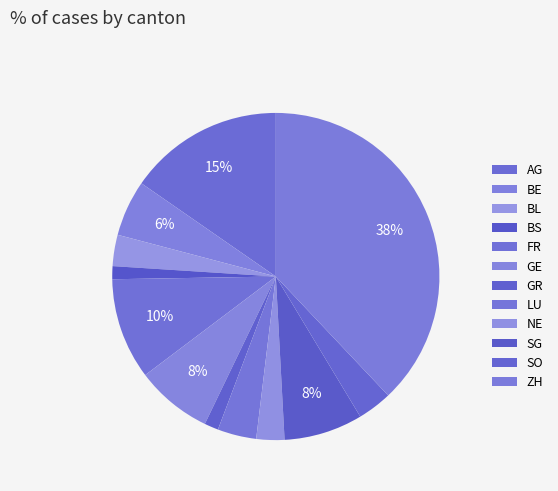

What is the ratio of the value at BL to the value at AG?

0.2